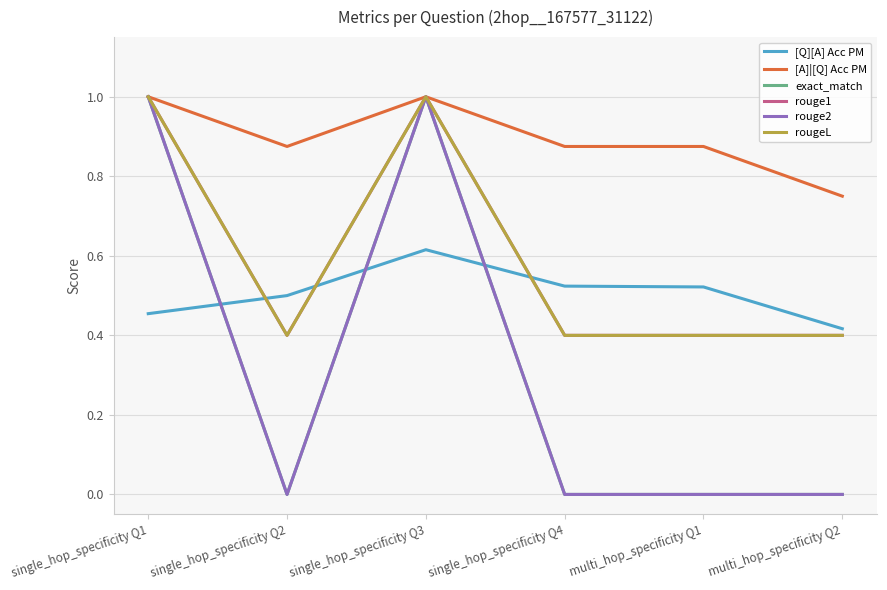

Reading left to right, list all the values displayed in this chart.

[Q][A] Acc PM: 0.5	0.5	0.6	0.5	0.5	0.4
[A]|[Q] Acc PM: 1.0	0.9	1.0	0.9	0.9	0.8
exact_match: 1.0	0.0	1.0	0.0	0.0	0.0
rouge1: 1.0	0.4	1.0	0.4	0.4	0.4
rouge2: 1.0	0.0	1.0	0.0	0.0	0.0
rougeL: 1.0	0.4	1.0	0.4	0.4	0.4